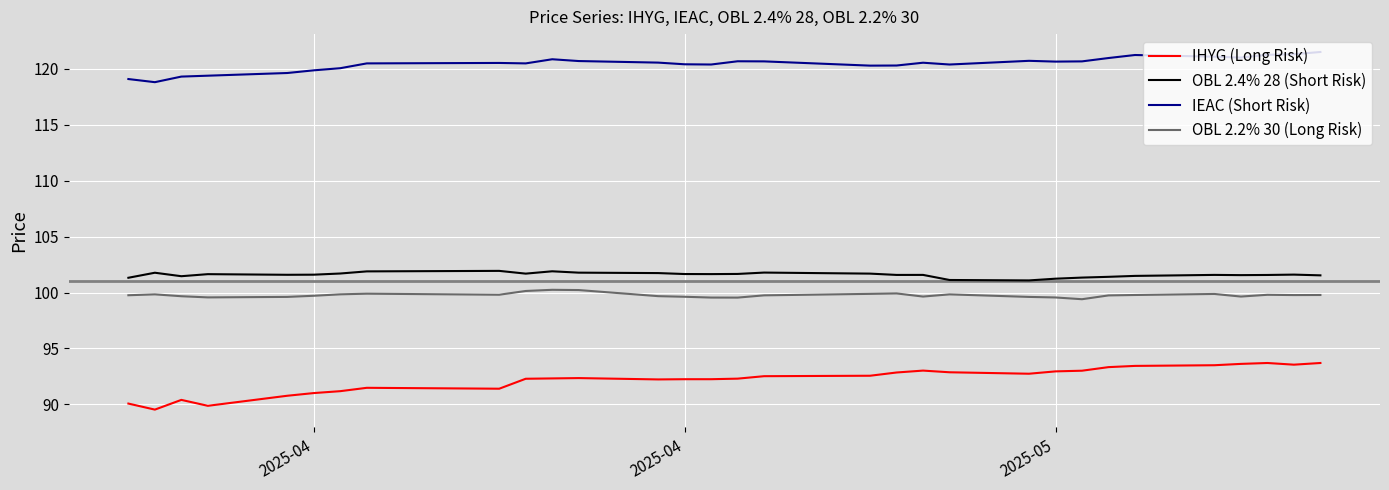

Rank the series by their maximum value, from lowest to highest.

IHYG (Long Risk), OBL 2.2% 30 (Long Risk), OBL 2.4% 28 (Short Risk), IEAC (Short Risk)